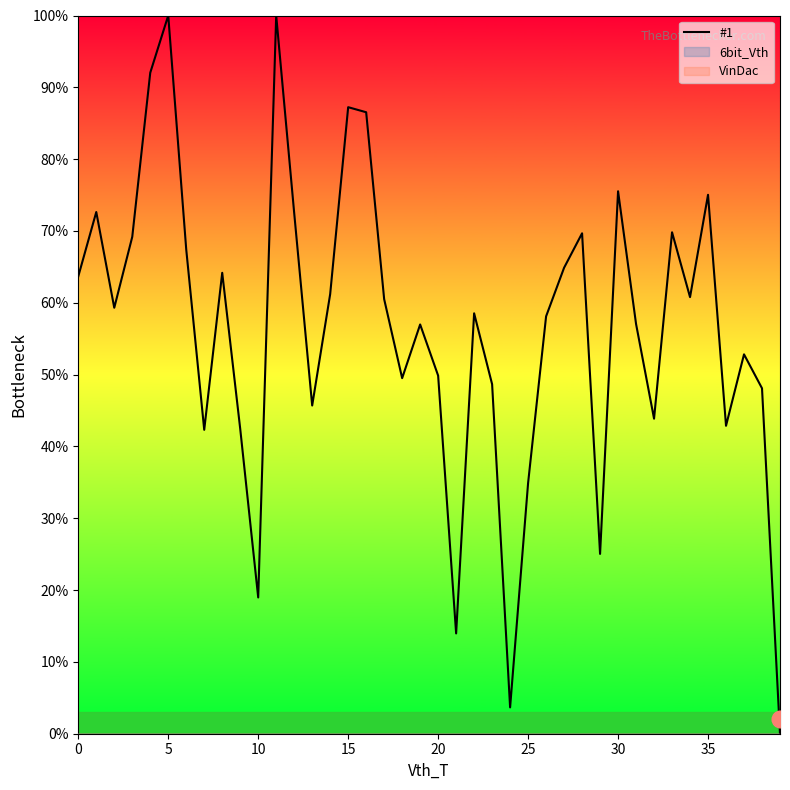

What is the difference between the values at 35 and 14?

13.8